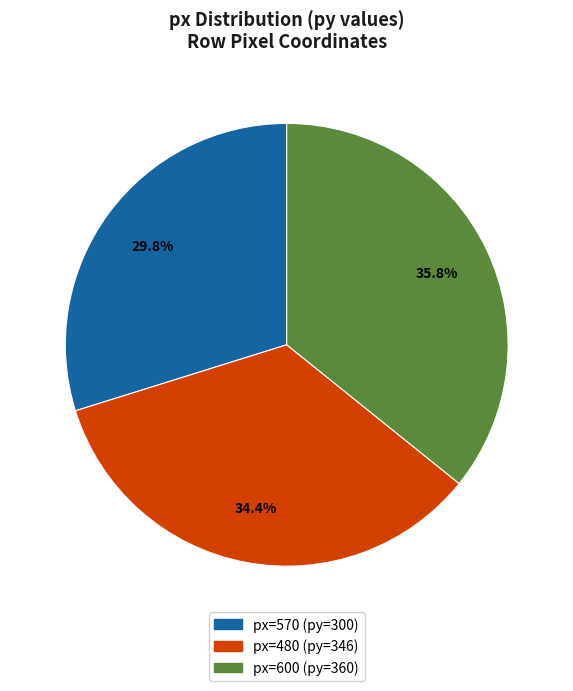

Is there a majority slice in this chart?

No